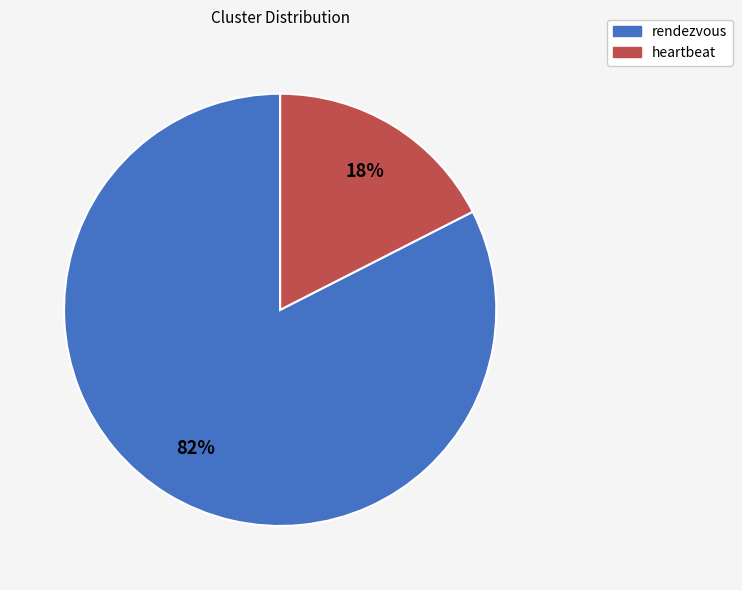

To the nearest percent, what is the combined percentage of heartbeat and rendezvous?

100%